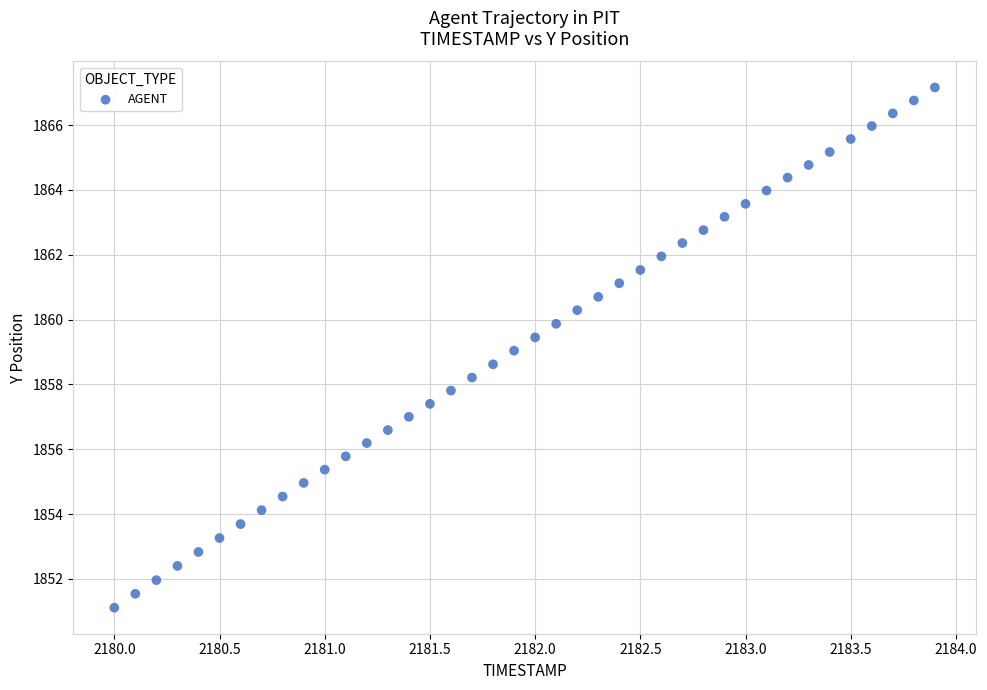

What is the range of X values (max minus min)?

3.9